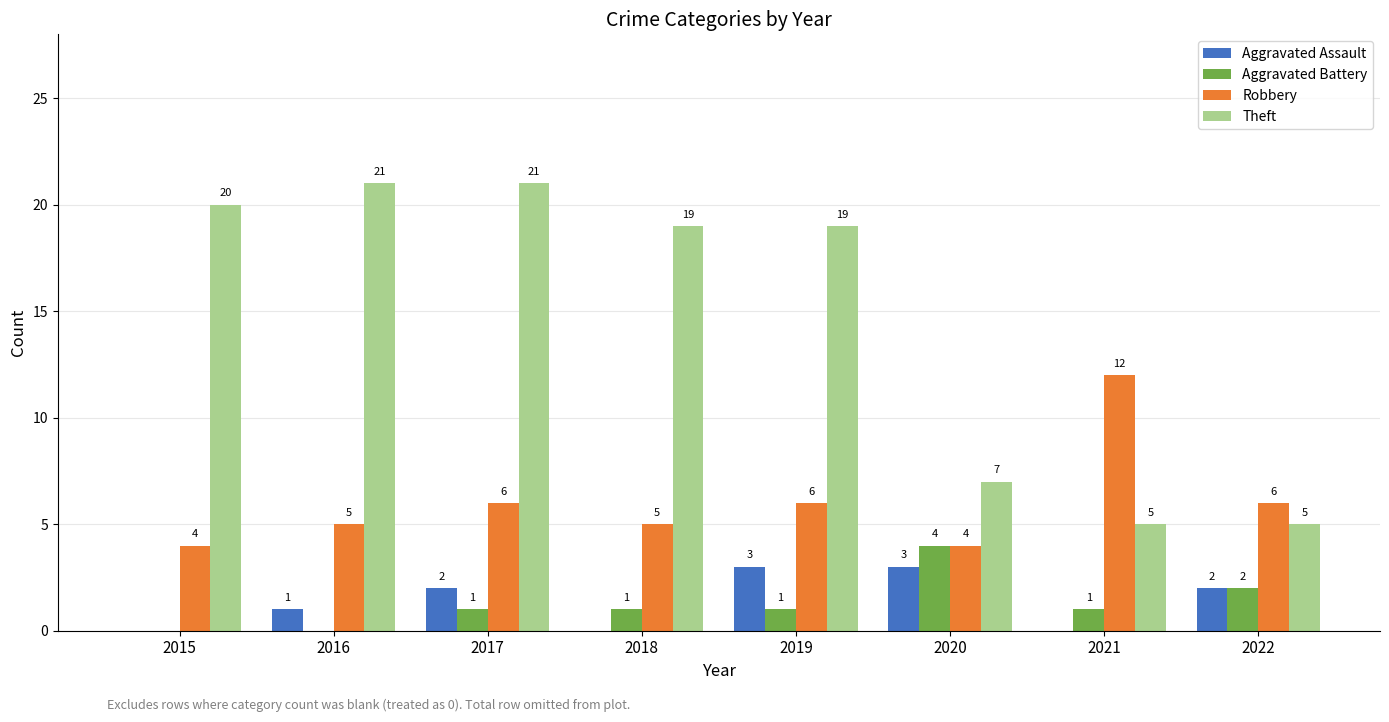

The Aggravated Assault series shows 3 at 2019. True or false?

True